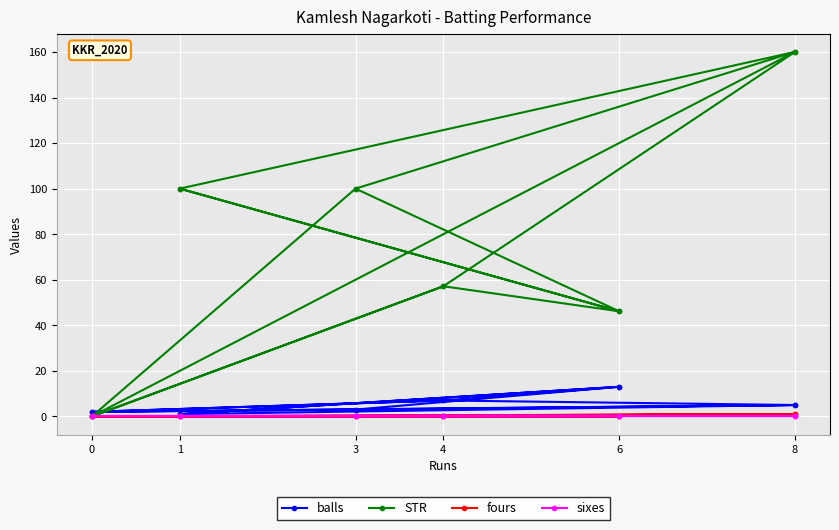

What is the sum of the fours values at 4 and 8?

1.0